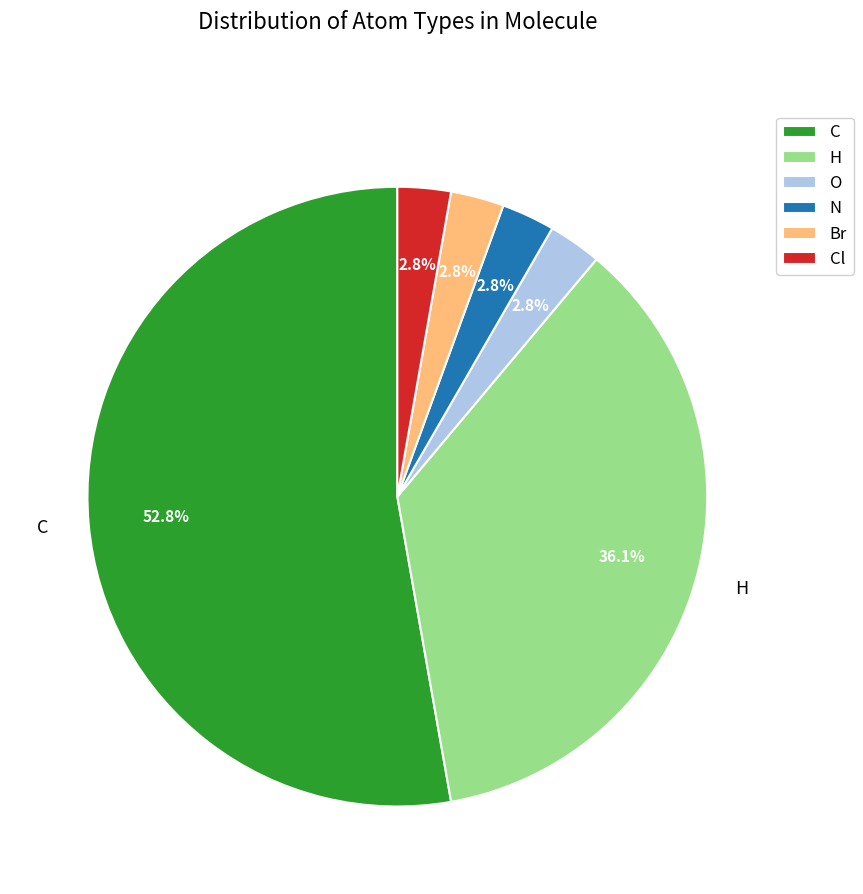

Between H and C, which is larger?

C